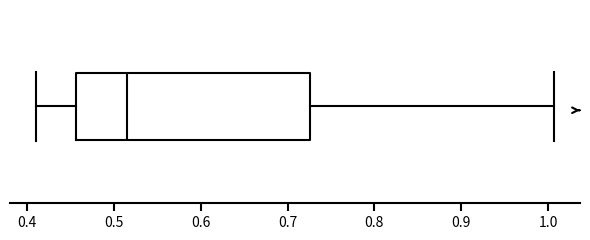

Where does the median line of the box sit on the x-axis? The values are not printed on the chart, so give them approximately, as read against the axis.

0.52